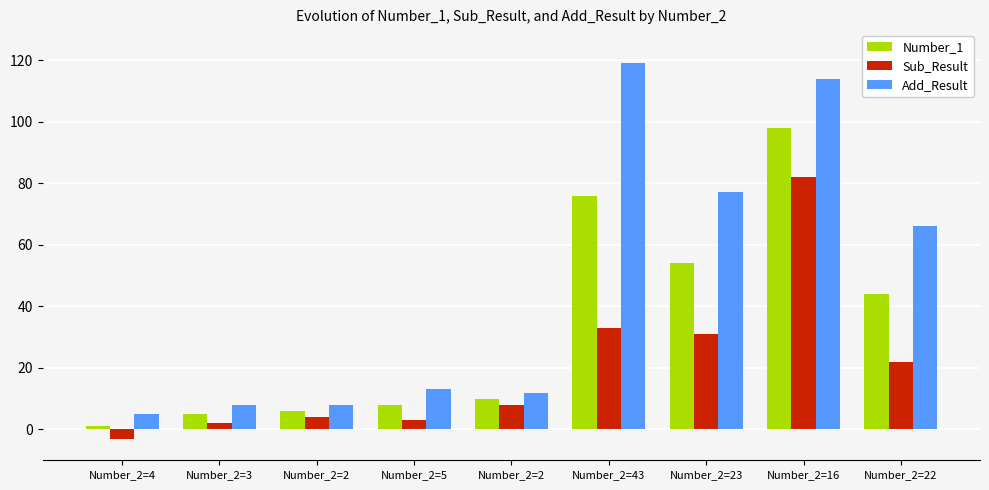

List the series in order of their overall mean, lowest first.

Sub_Result, Number_1, Add_Result